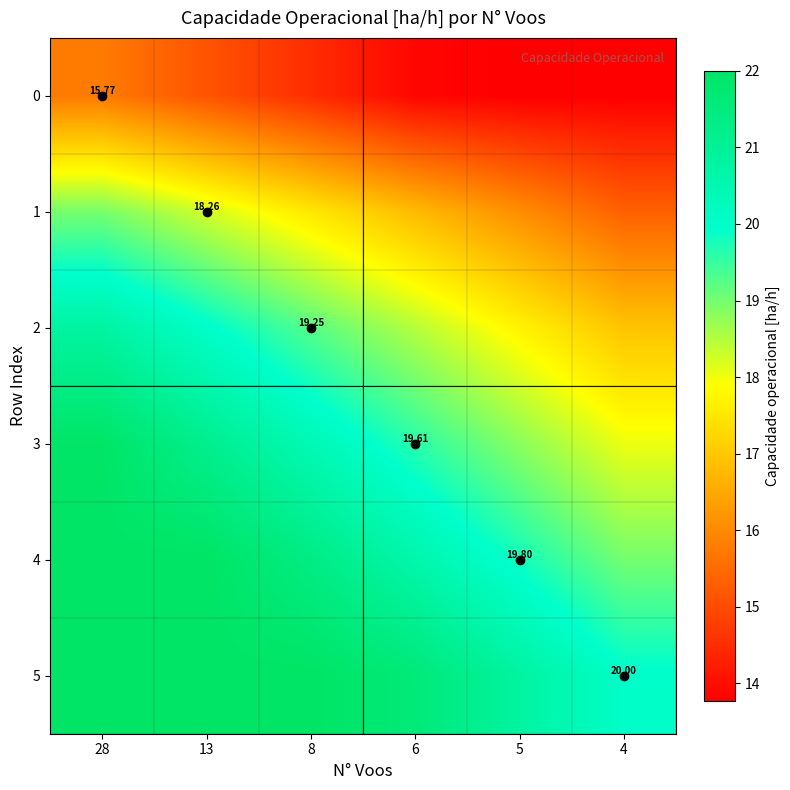

Which series has the largest total across all categories?

5